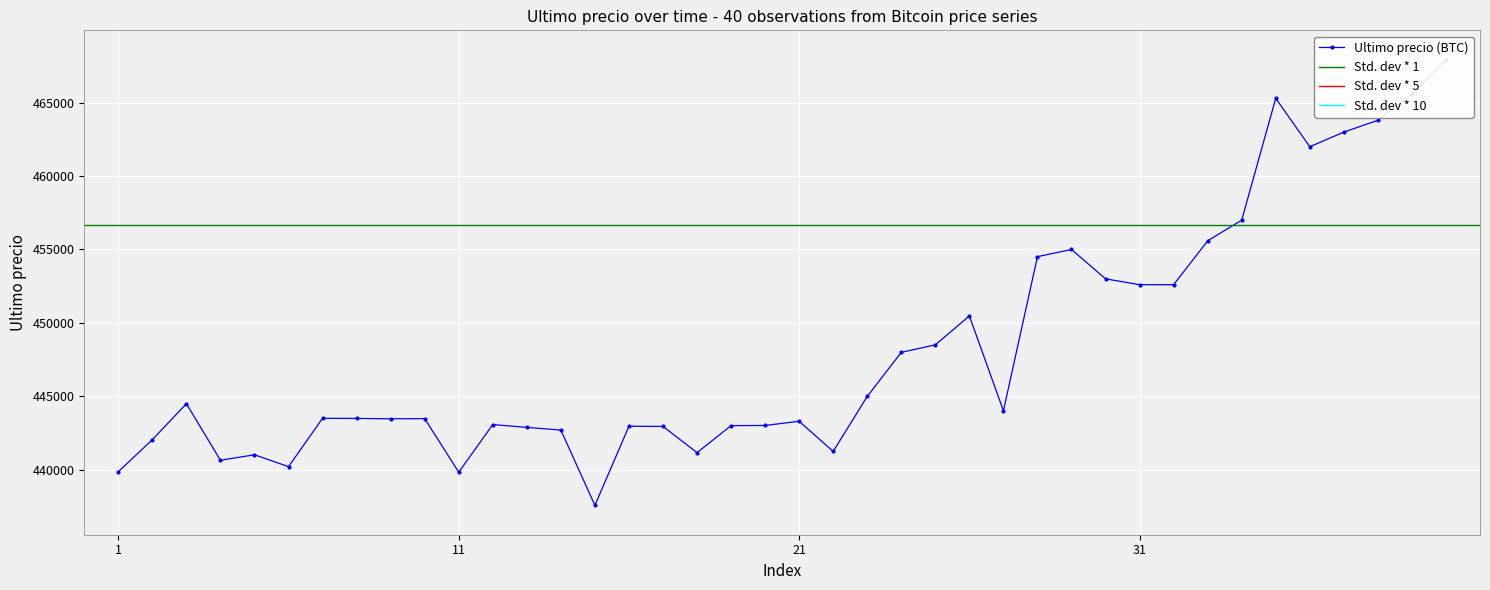

What is the average value?

448241